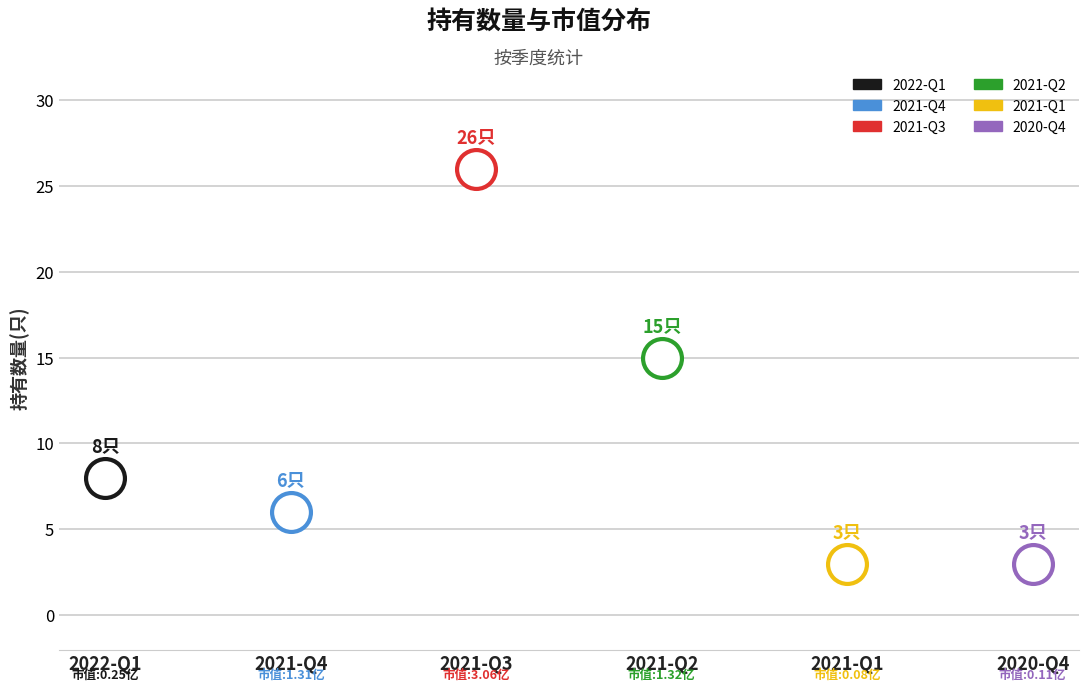

What Y value in the scatter plot is closest to 14?

15